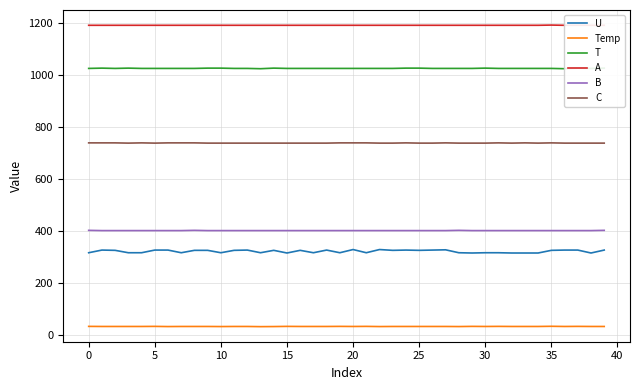

Which category has the highest value in the U series?

20